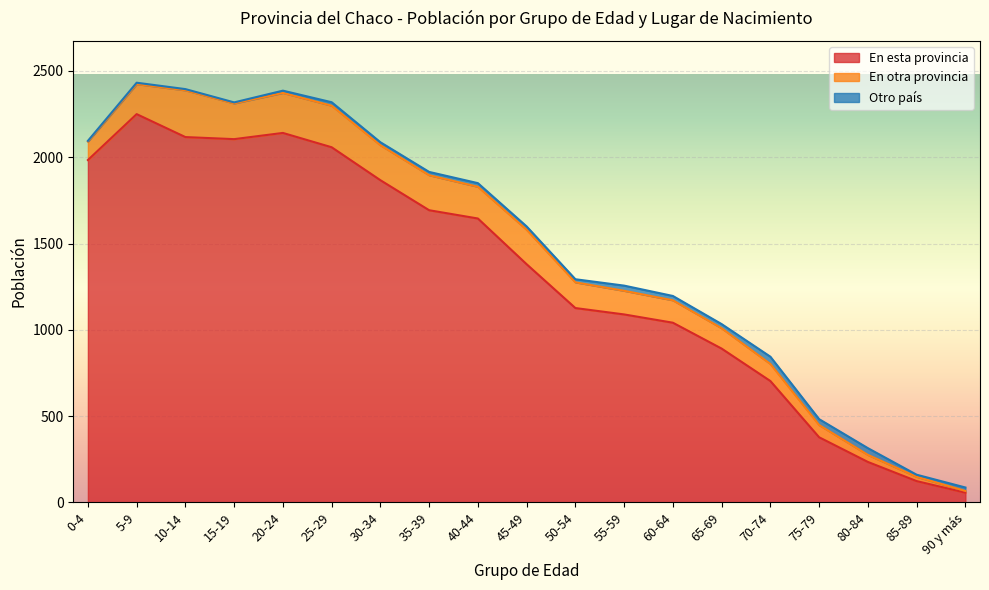

What position from the right is 0-4?

19